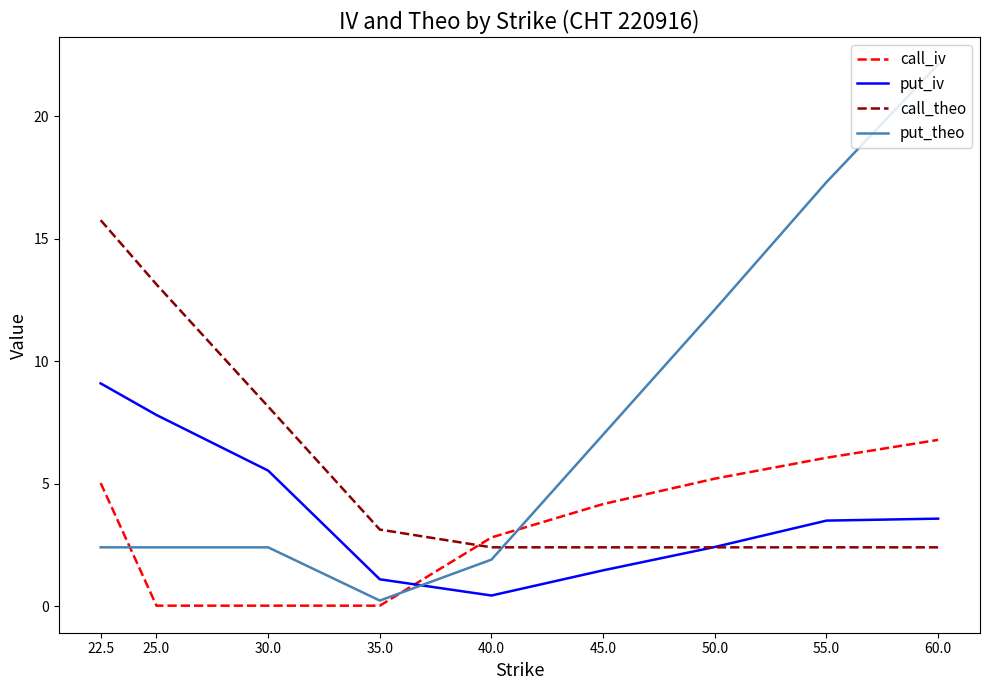

What is the sum of the call_theo values at 35.0 and 25.0?

16.3